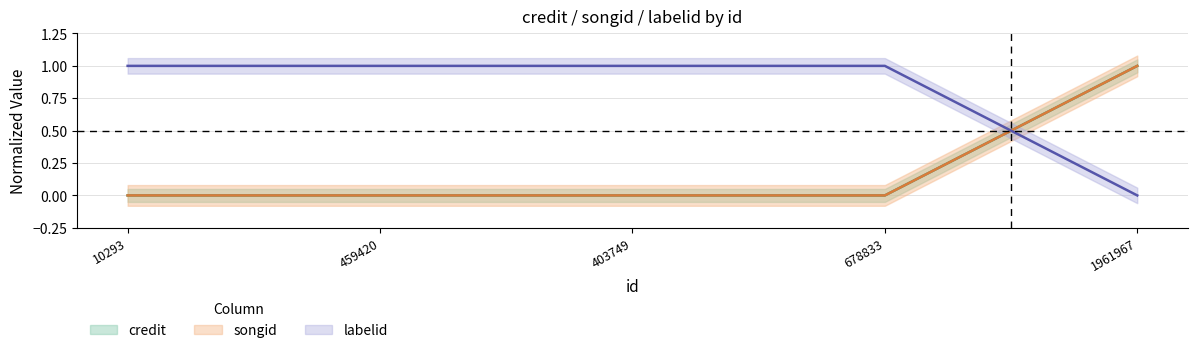

What are all the series names shown in the legend?

credit, songid, labelid